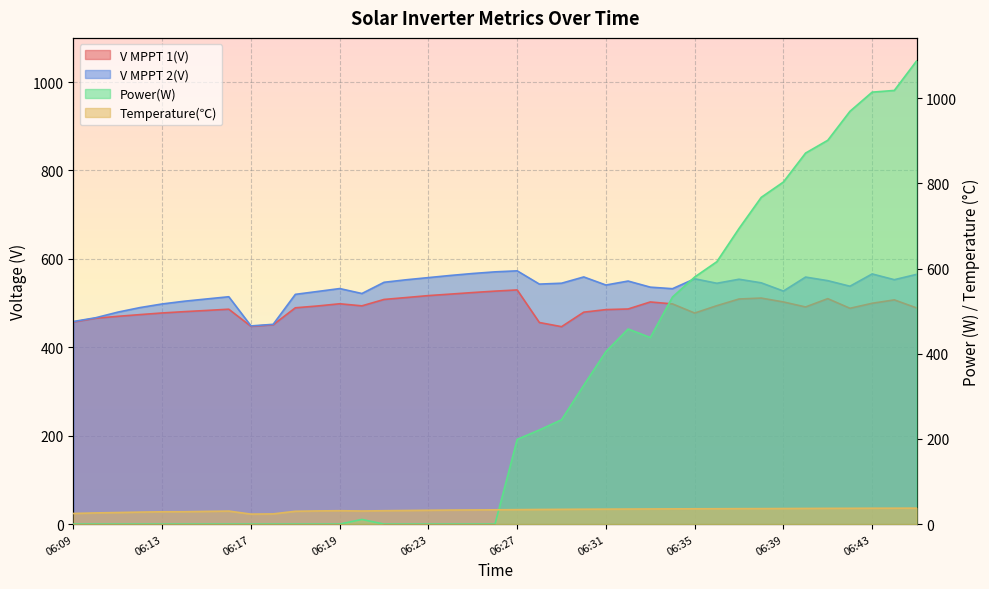

How many values in the V MPPT 1(V) series are below 491?

19